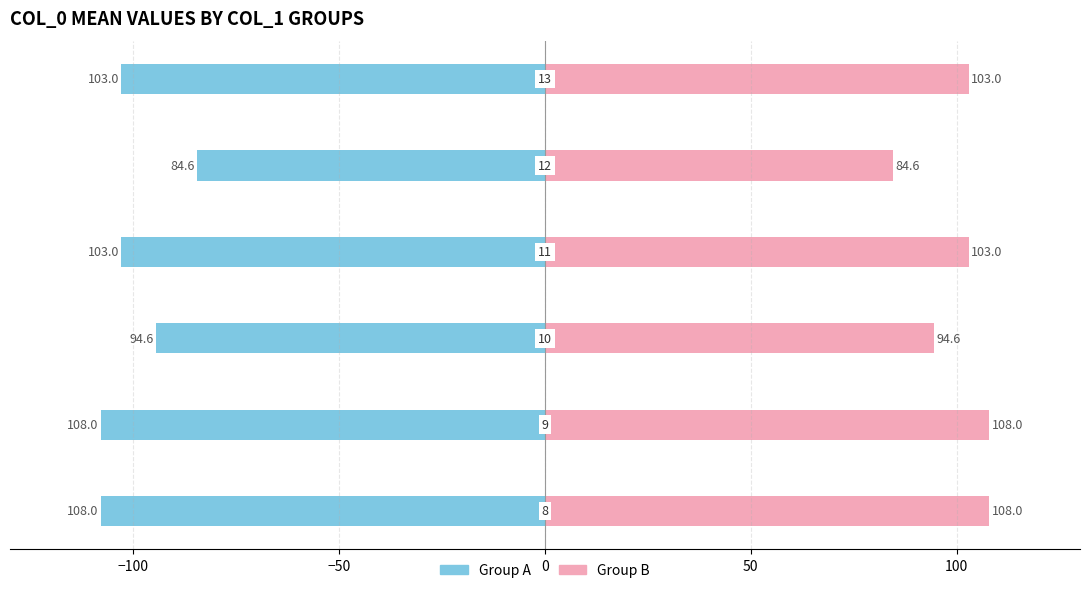

What is the average value of the Group A series?

-100.2